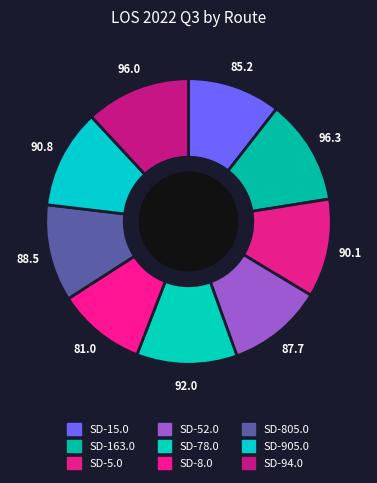

What percentage do SD-8.0 and SD-805.0 together represent?

21.0%